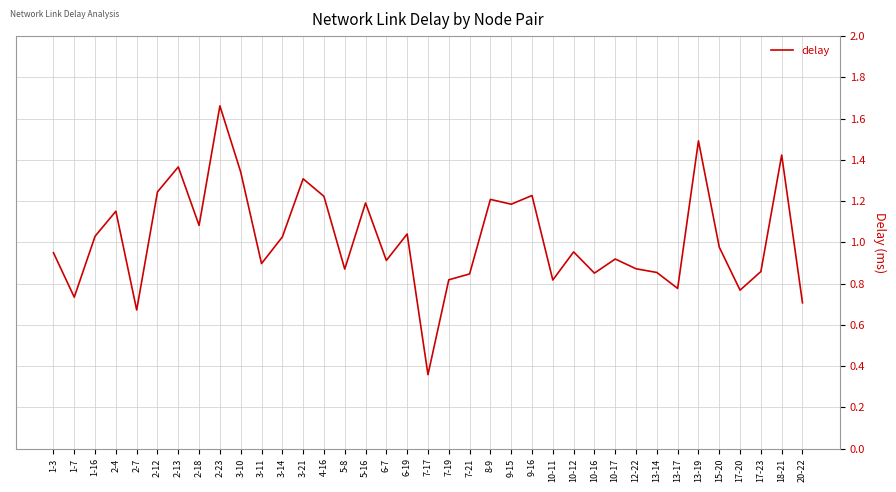

What position from the right is 3-11?

27